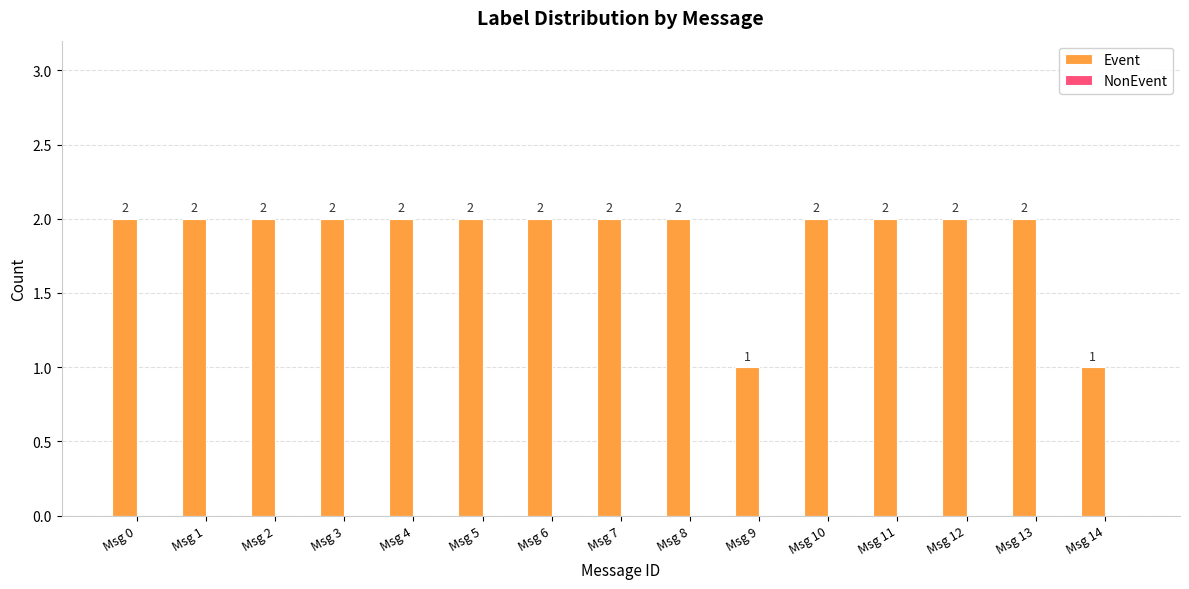

How many values are between 2 and 3?

13